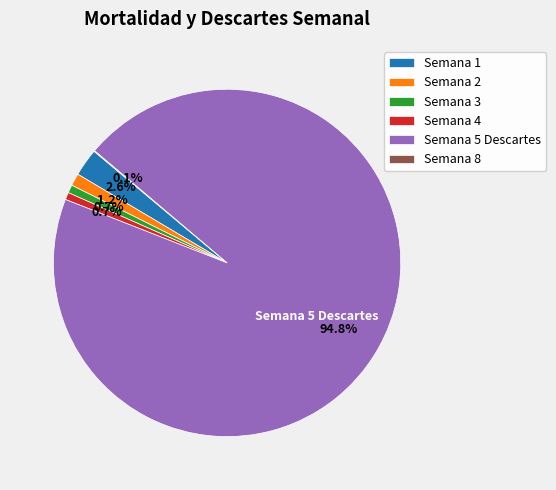

How much of the chart is everything except Semana 4?

99.3%